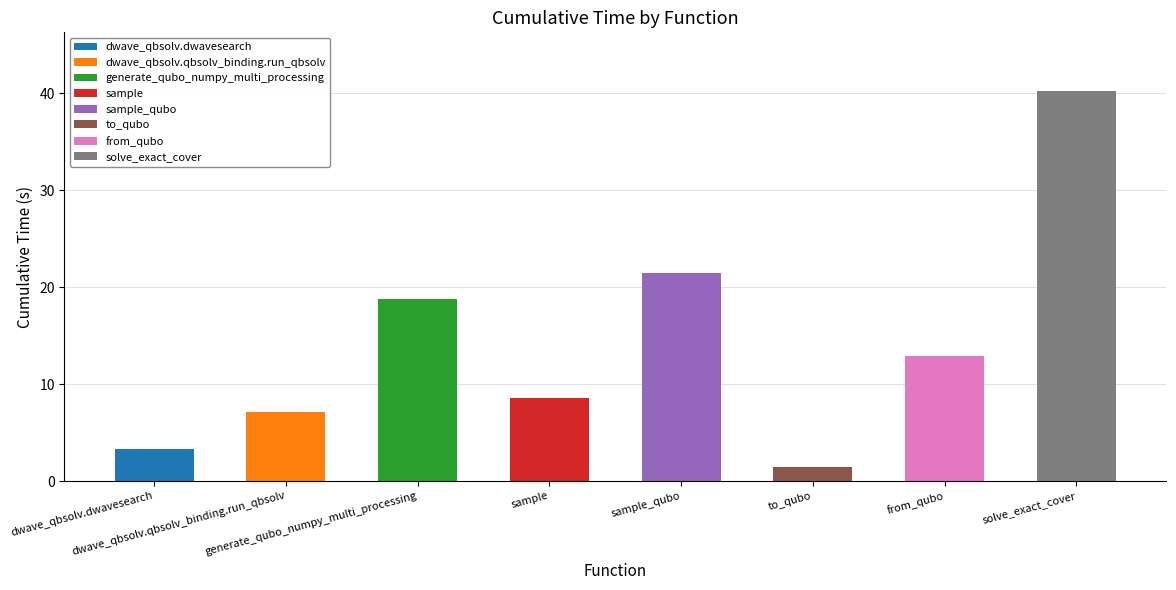

At which label does the data first exceed 12?

generate_qubo_numpy_multi_processing